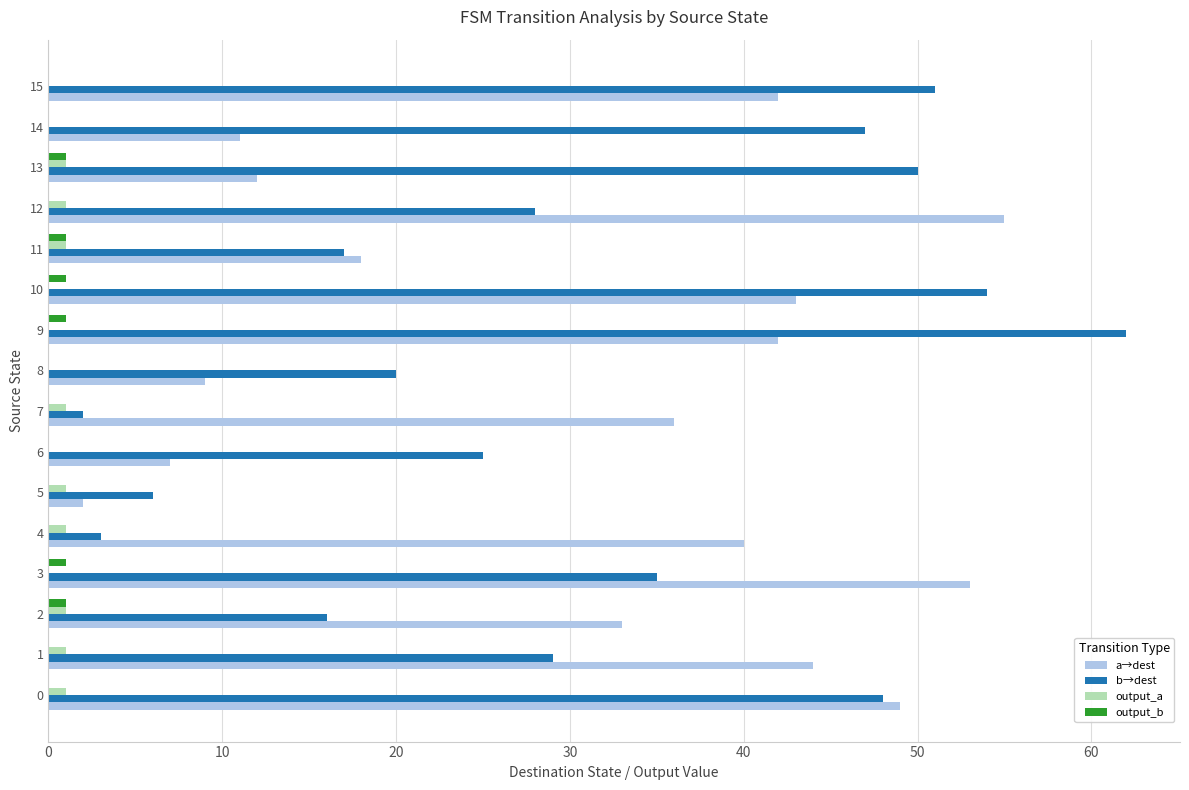

Which series changed the most between 2 and 12?

a→dest